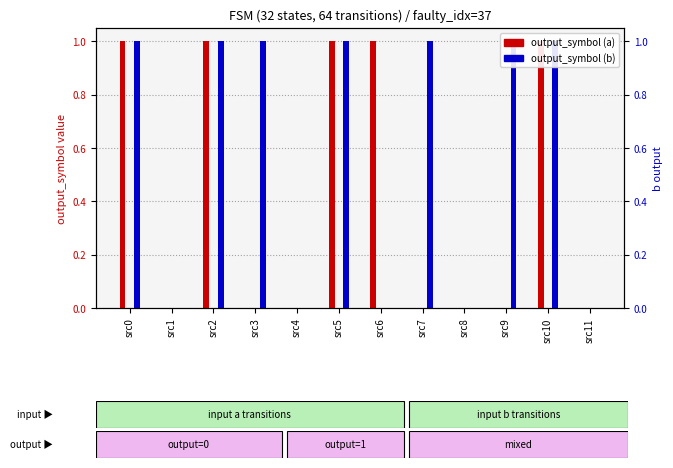

Count the output_symbol (b) values in the range 0 to 1.

12